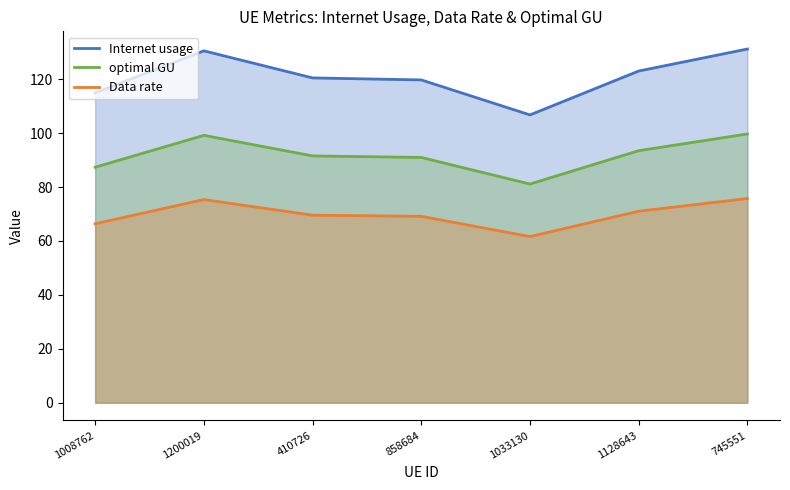

What is the minimum value shown in the chart?

61.6